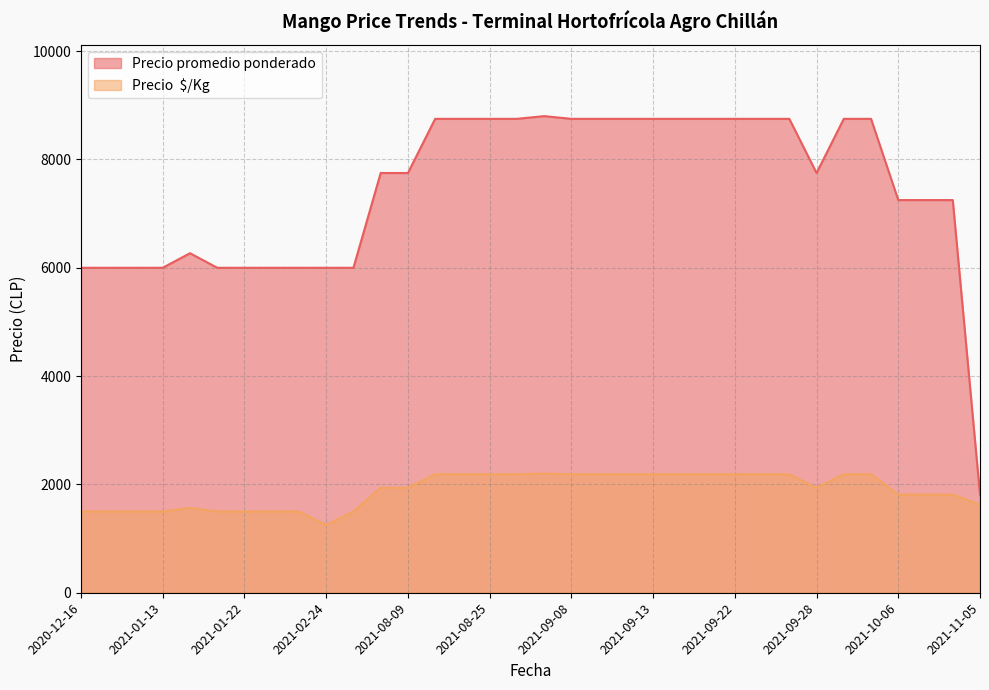

What is the minimum value for Precio promedio ponderado?

1812